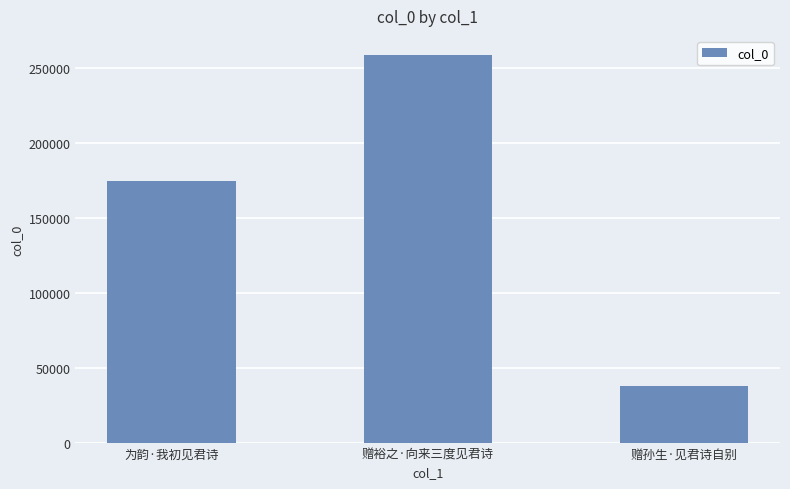

Approximately how many times larger is the value at 为韵·我初见君诗 compared to 赠裕之·向来三度见君诗?

0.7